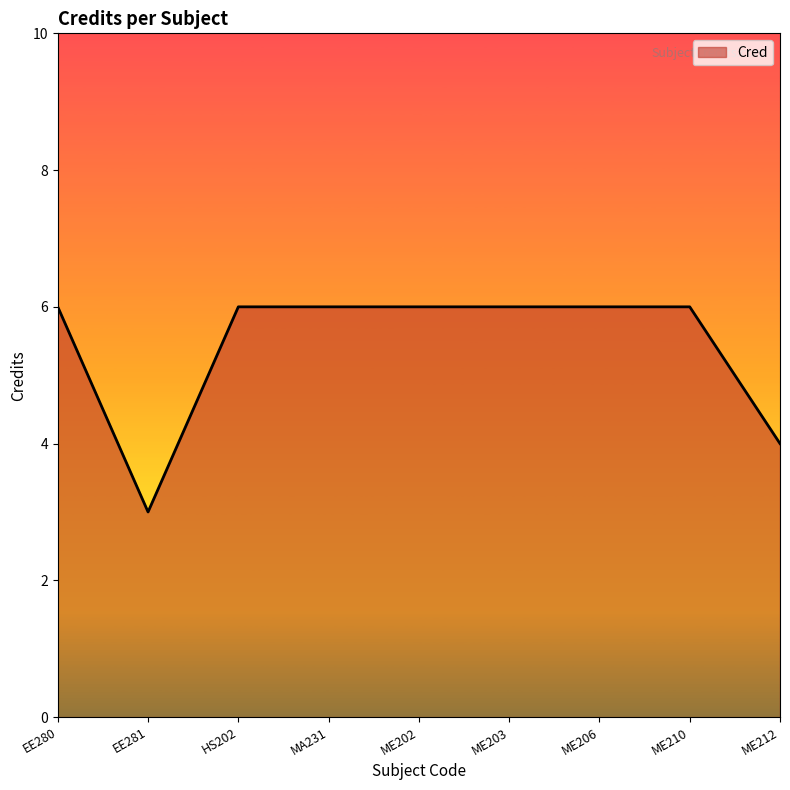

Count the values in the range 6 to 7.

7